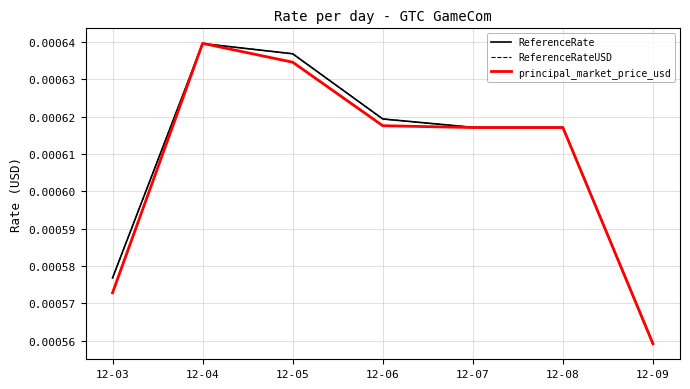

At which category does the chart reach its peak across all series?

12-04